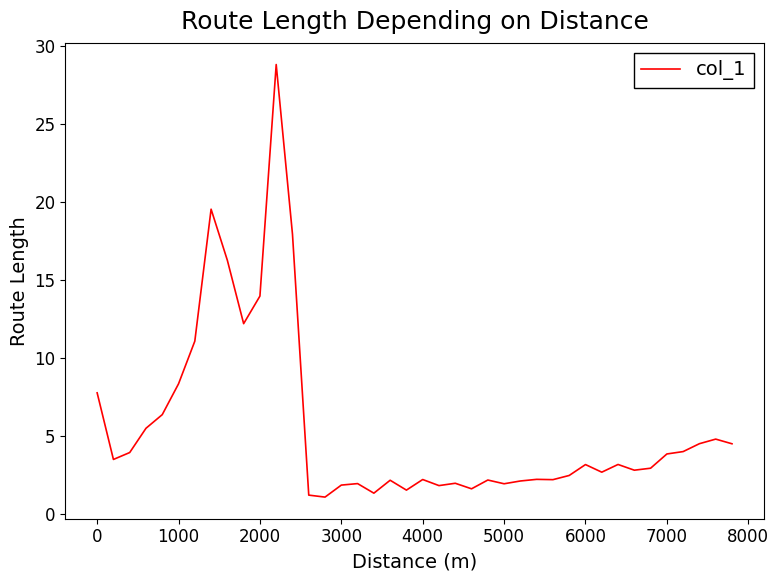

What is the minimum value shown in the chart?

1.1